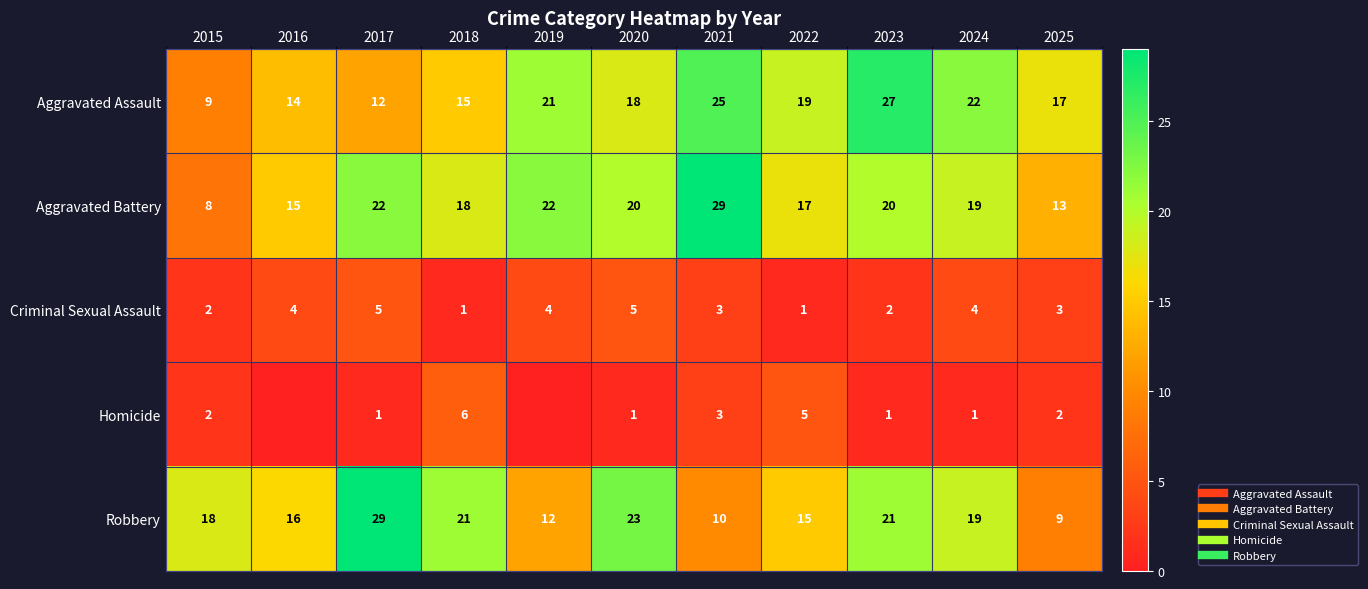

What is the difference between the maximum and minimum values in the Criminal Sexual Assault series?

4